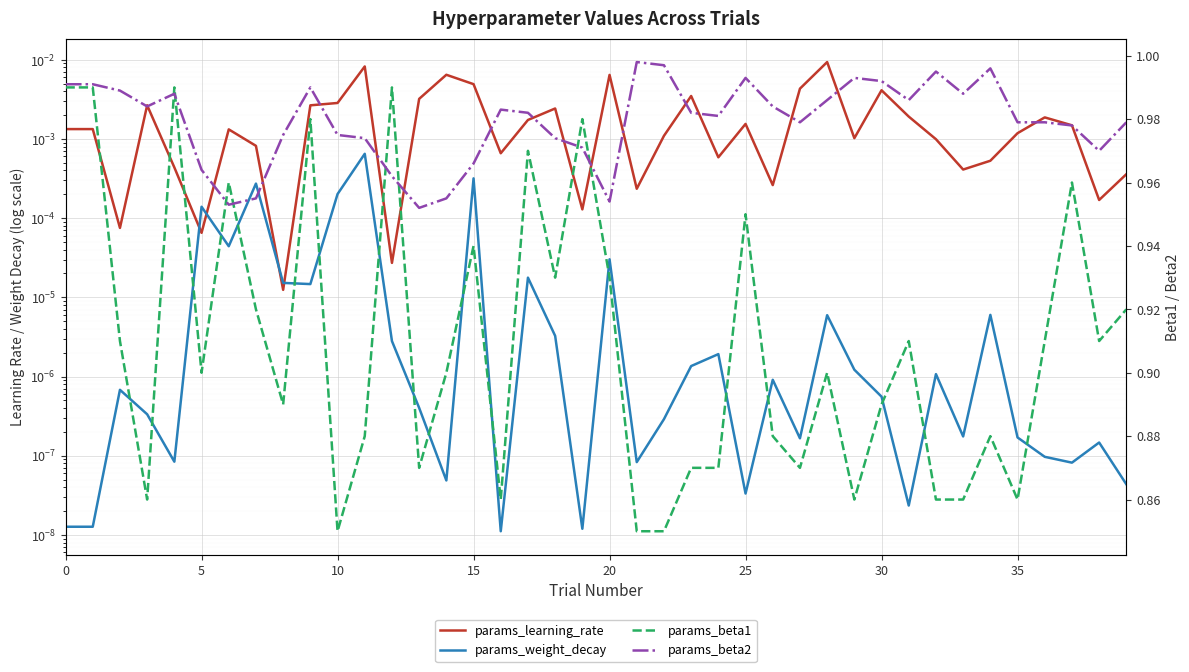

At 15, list the series in order from smallest to largest.

params_weight_decay, params_learning_rate, params_beta1, params_beta2